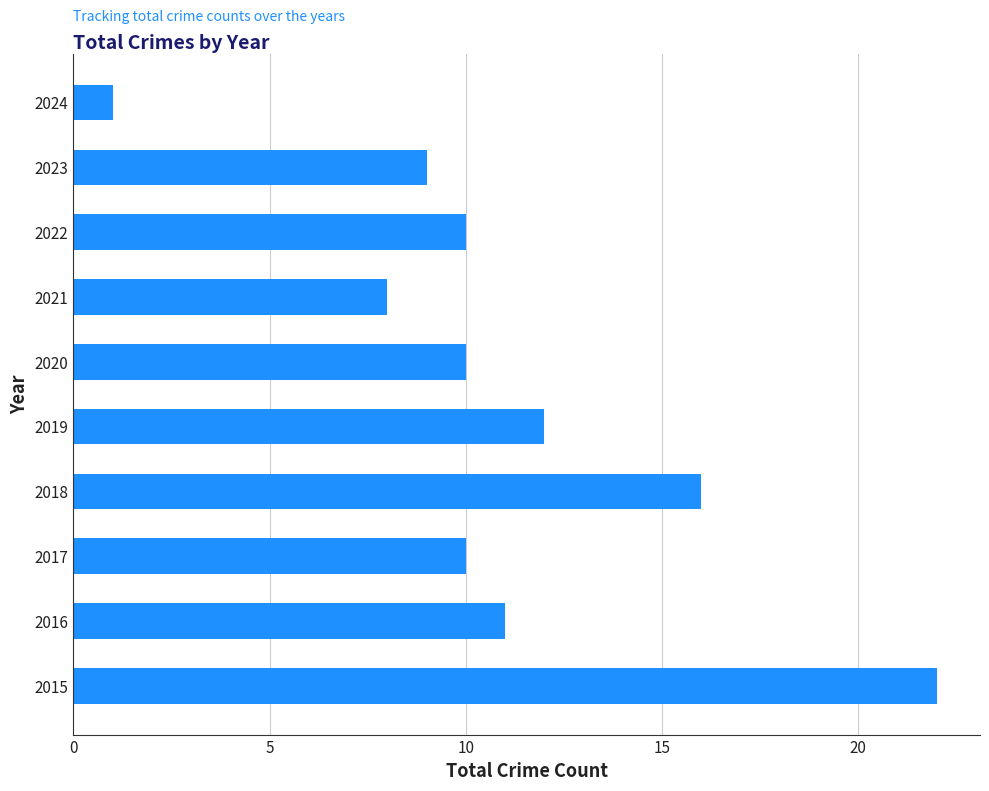

What is the sum of the values at 2016 and 2023?

20